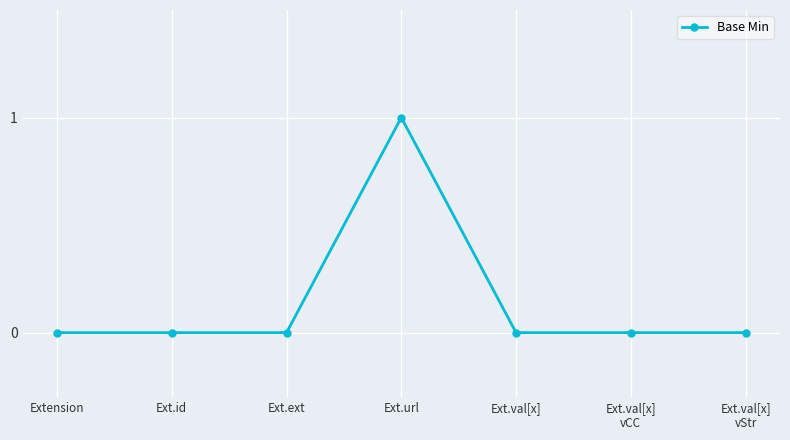

Reading left to right, transcribe all the data shown in this chart.

Extension=0	Ext.id=0	Ext.ext=0	Ext.url=1	Ext.val[x]=0	Ext.val[x]
vCC=0	Ext.val[x]
vStr=0